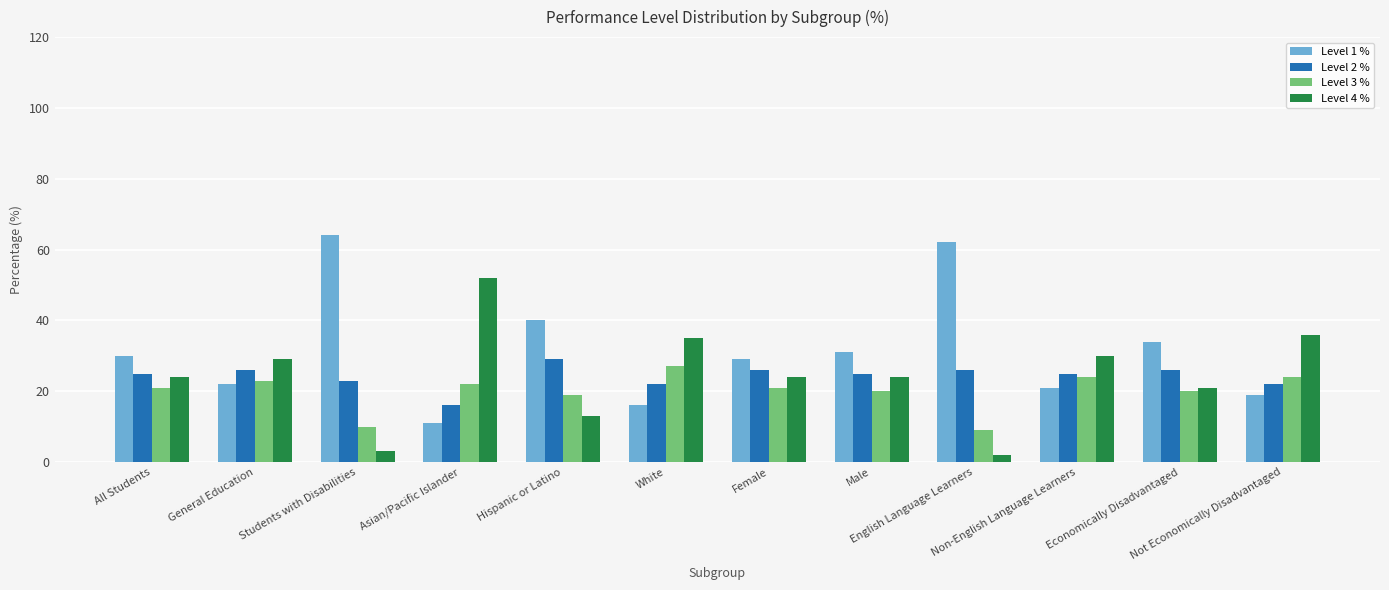

Where is Level 4 % nearest to the value 27?

General Education